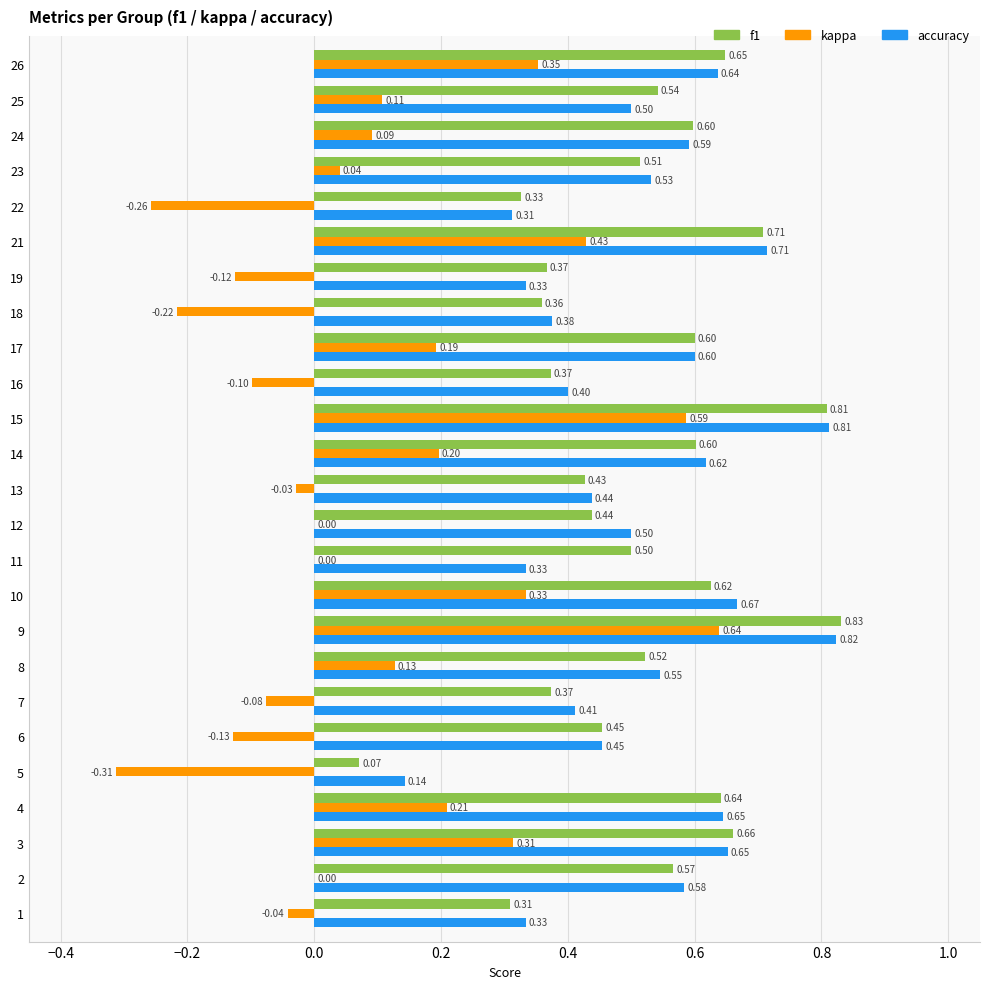

Is the value of f1 at 22 greater than the value of accuracy at 24?

No